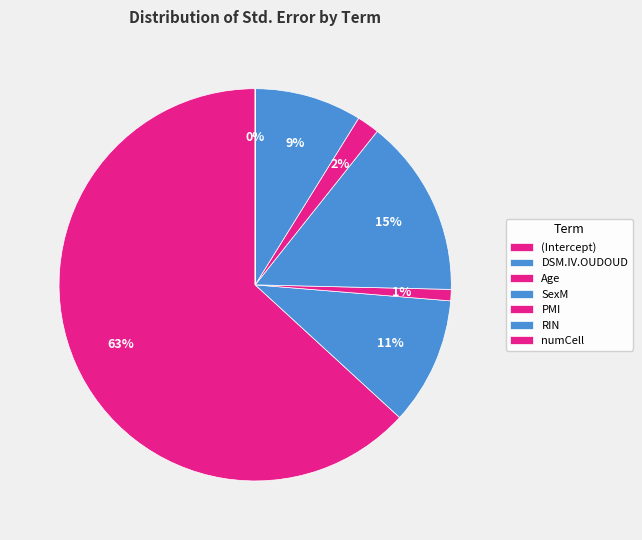

Rank the categories by value from lowest to highest.

numCell, Age, PMI, RIN, DSM.IV.OUDOUD, SexM, (Intercept)